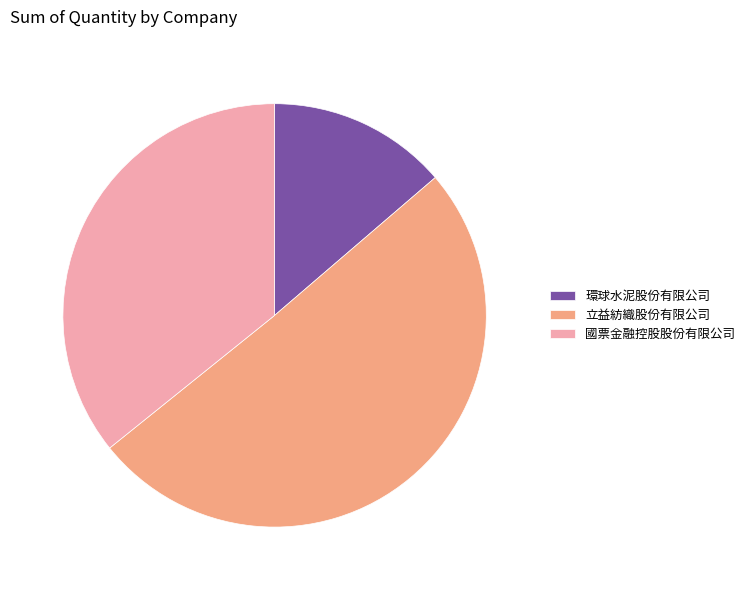

How many slices are in this pie chart?

3